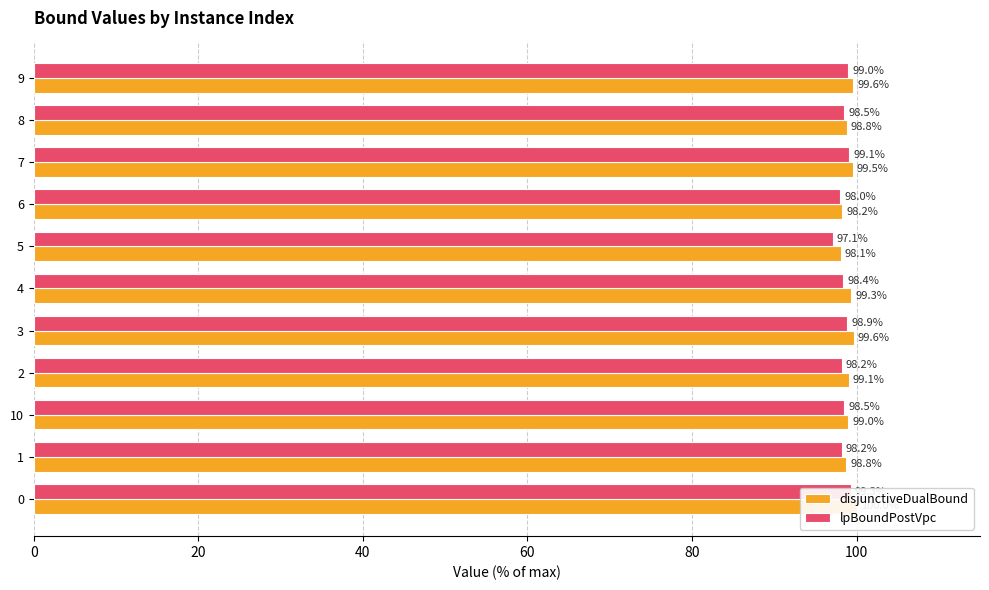

Rank the series by their maximum value, from highest to lowest.

disjunctiveDualBound, lpBoundPostVpc